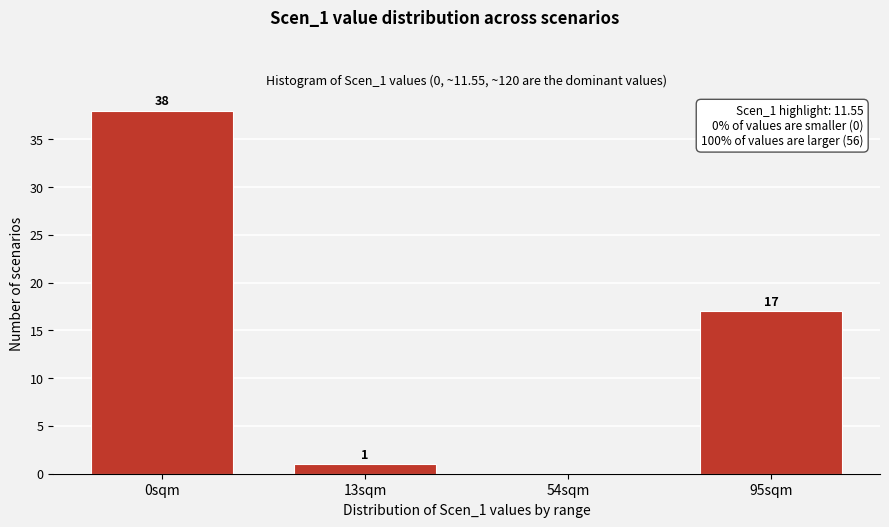

Reading left to right, list all the values displayed in this chart.

0sqm=38	13sqm=1	54sqm=0	95sqm=17